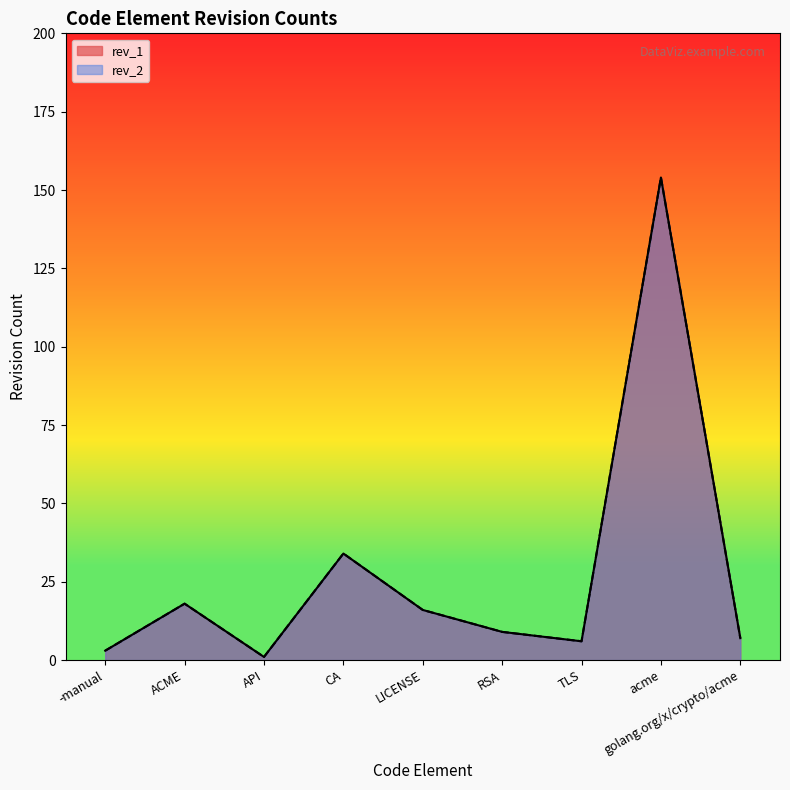

Which category has the lowest value across all series?

API